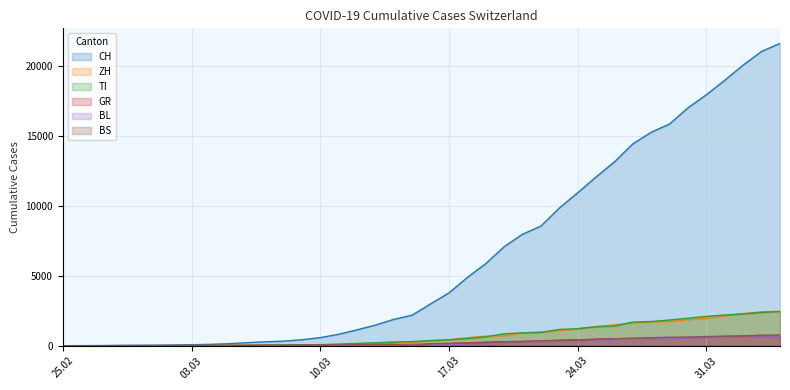

Between 2020-03-19 and 2020-03-22, which series saw the biggest shift?

CH